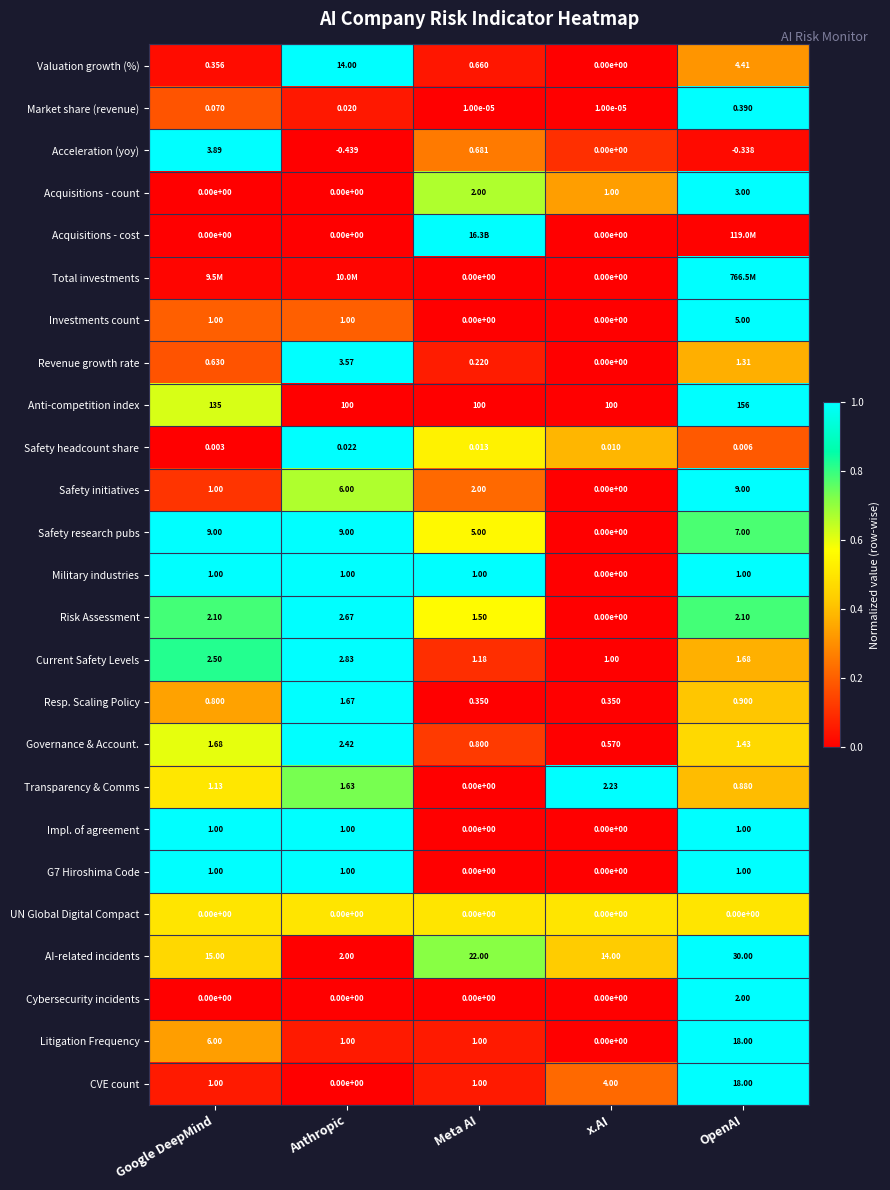

Is the value of Resp. Scaling Policy at Meta AI greater than the value of UN Global Digital Compact at OpenAI?

Yes